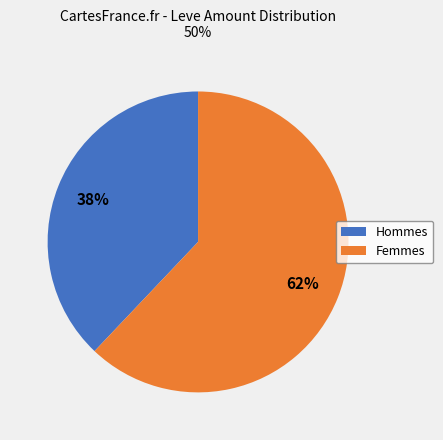

Between Femmes and Hommes, which is larger?

Femmes